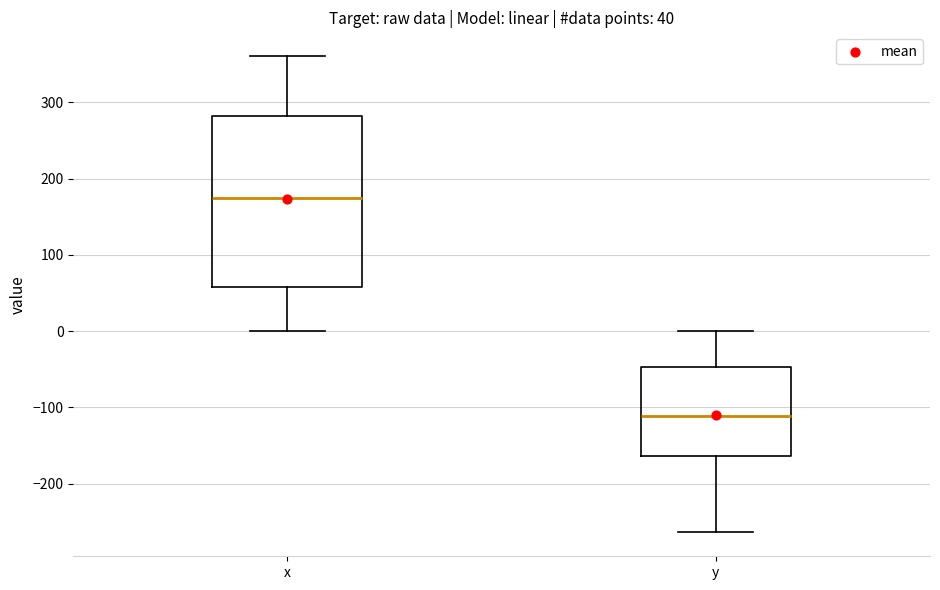

Comparing the boxes themselves (not the whiskers), which one is the tallest?

x